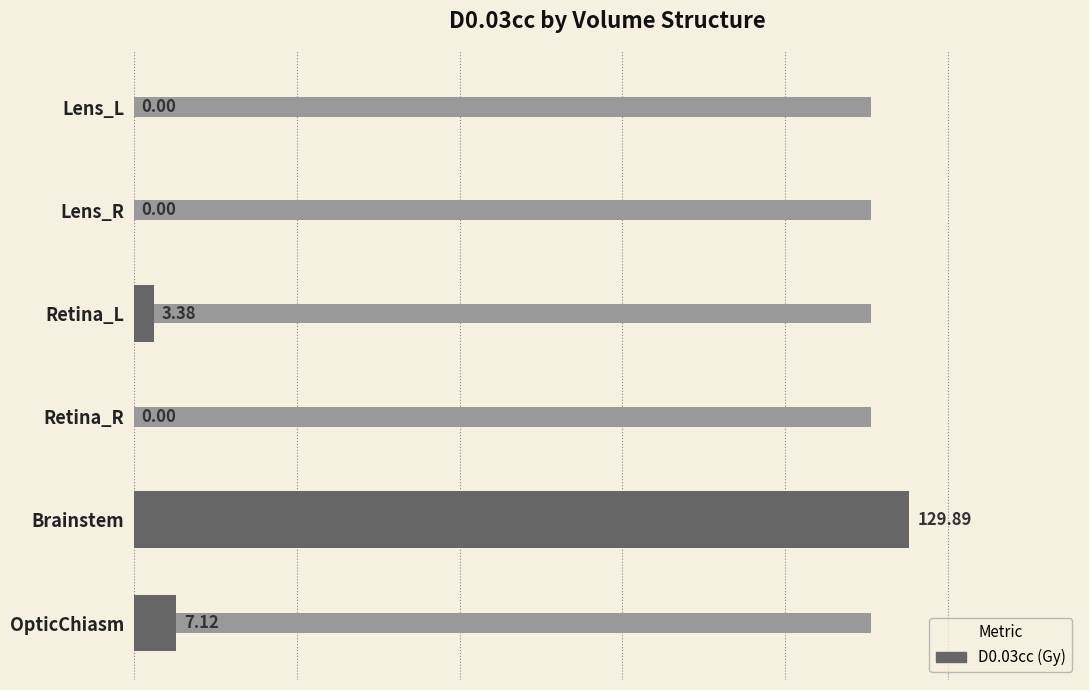

List the labels in order of value, smallest first.

Retina_R, Lens_R, Lens_L, Retina_L, OpticChiasm, Brainstem